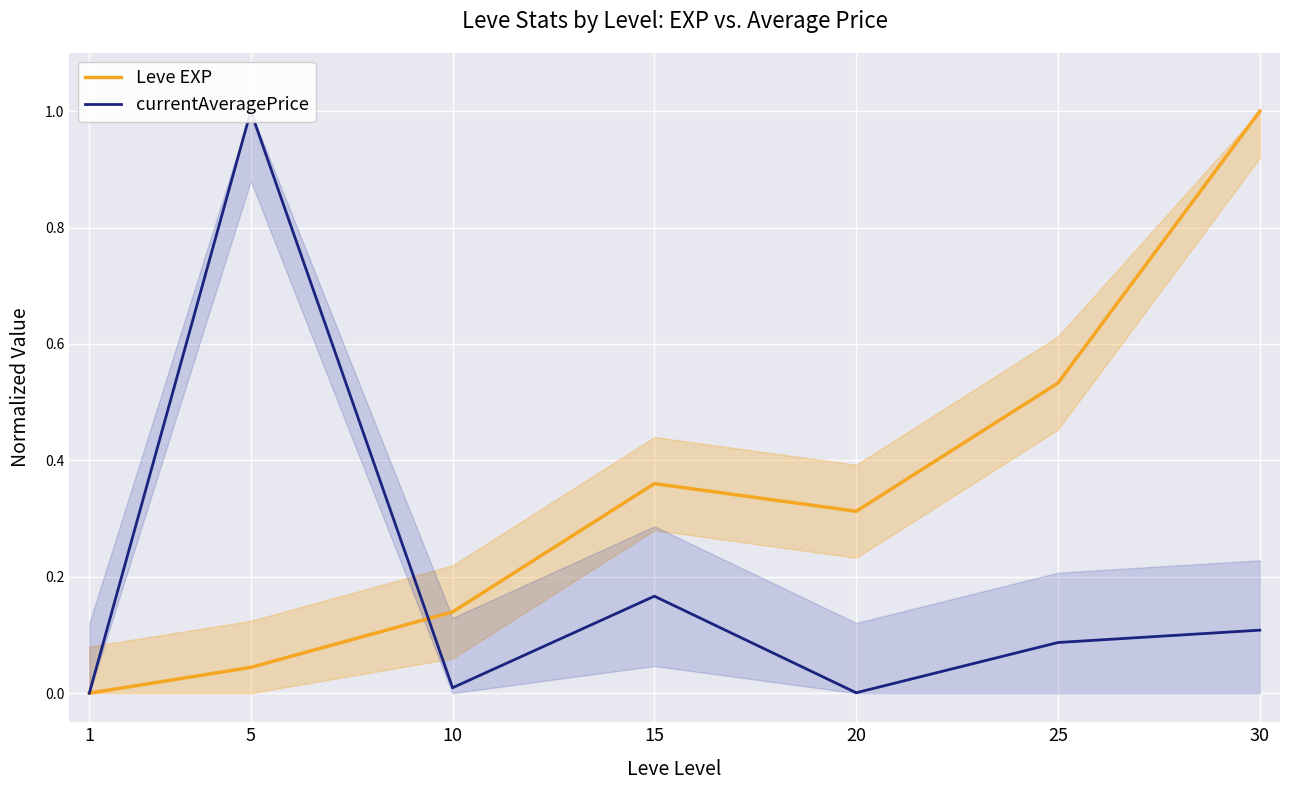

After their last crossing, which series has the higher values: currentAveragePrice or Leve EXP?

Leve EXP